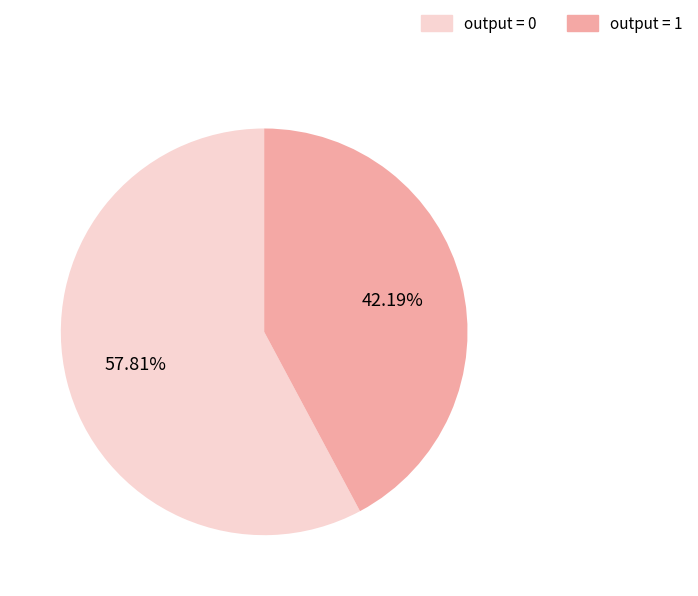

Which category has the biggest portion of the pie?

output = 0